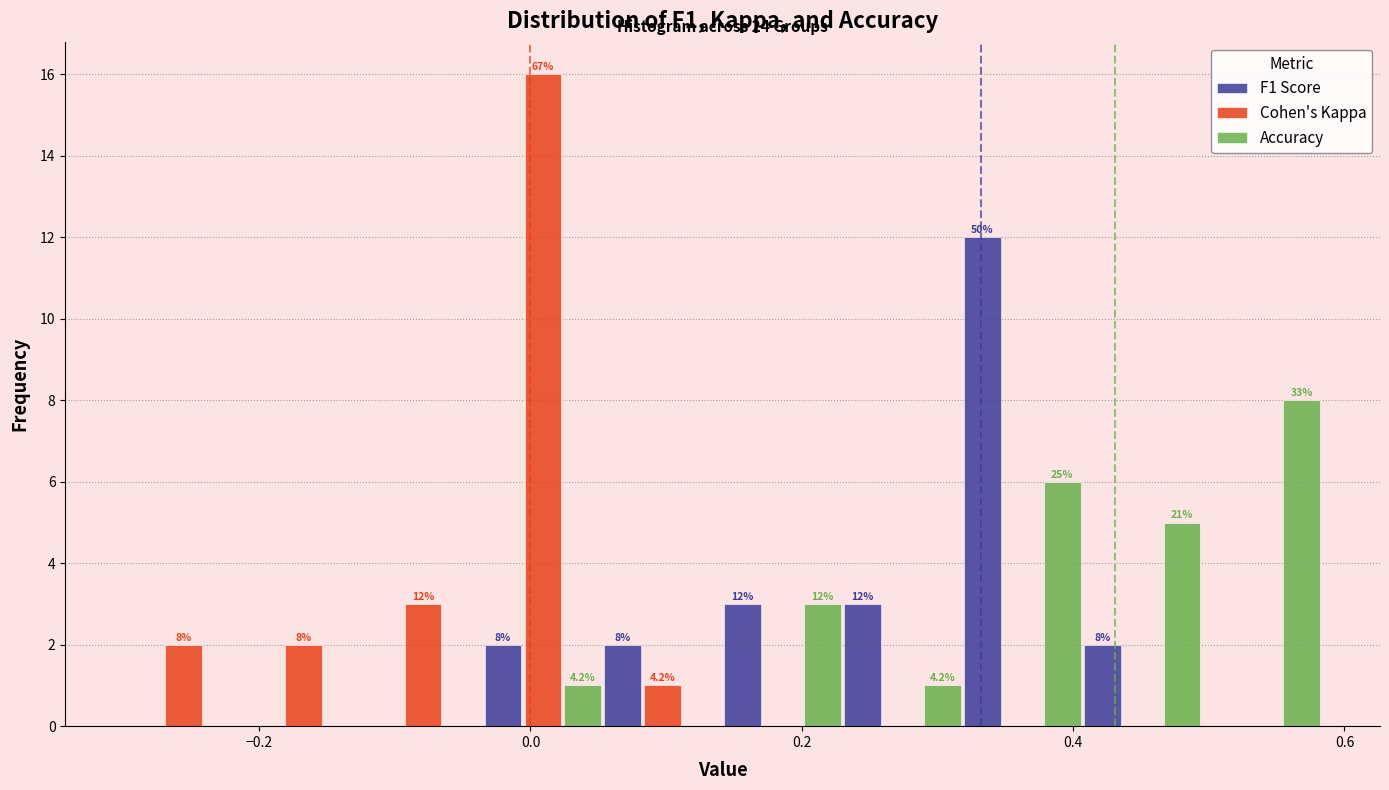

In the Cohen's Kappa series, which range on the x-axis has the tallest bar?

-0.04 to 0.06